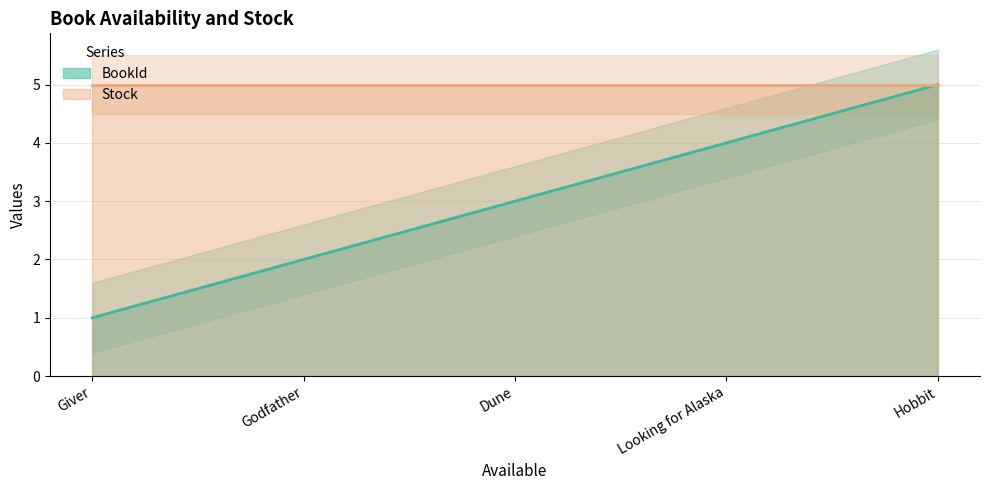

Rank the categories by value from lowest to highest.

Giver, Godfather, Dune, Looking for Alaska, Hobbit